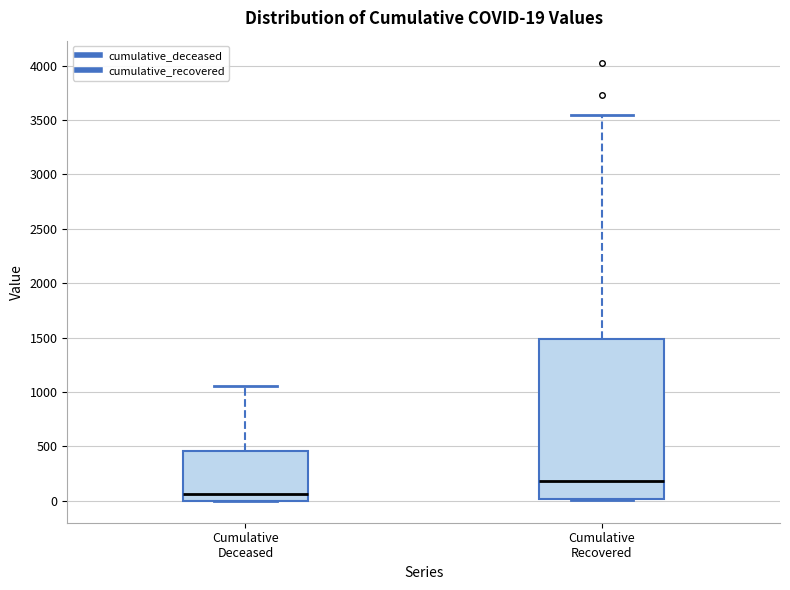

Comparing the boxes themselves (not the whiskers), which one is the tallest?

Cumulative Recovered